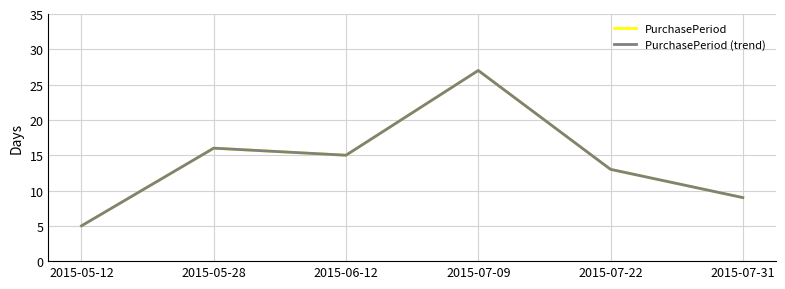

Does the chart have visible grid lines?

Yes